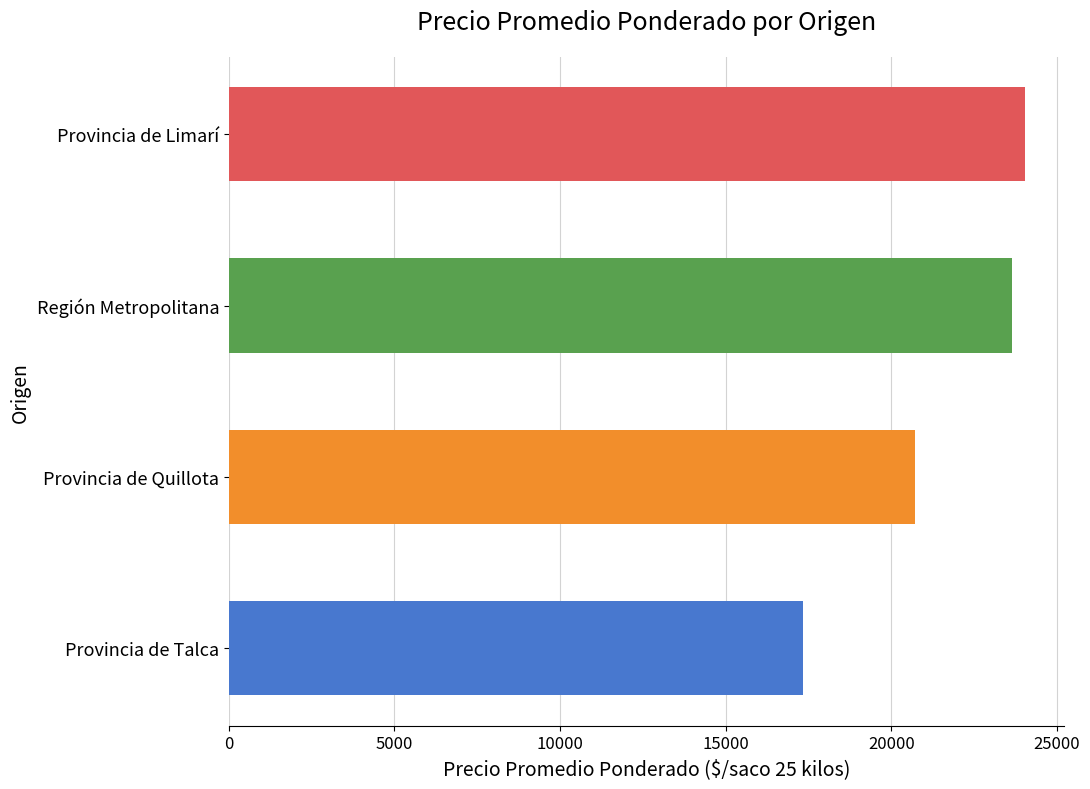

How many distinct data groups are displayed?

1